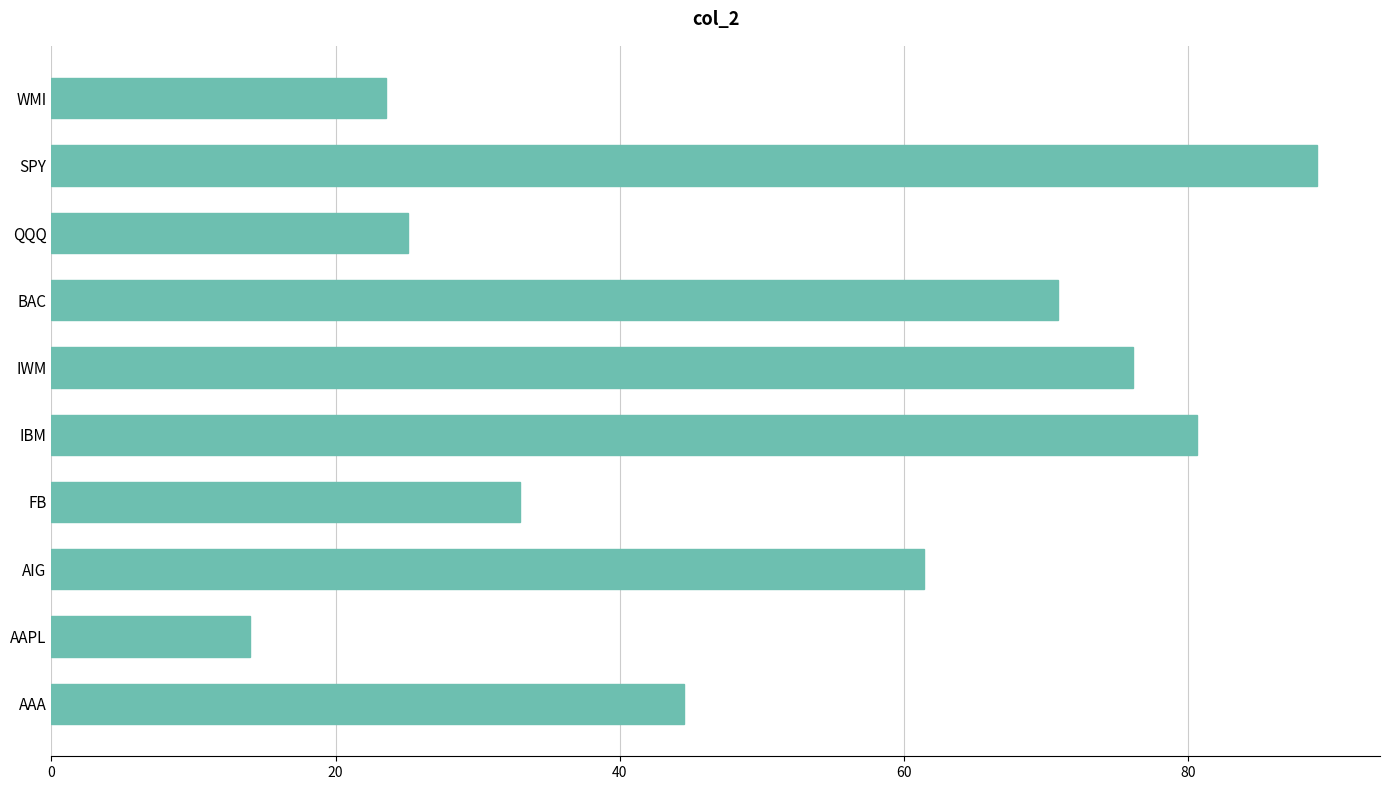

Reading top to bottom, extract all data points from this chart.

WMI=23.6	SPY=89.0	QQQ=25.1	BAC=70.8	IWM=76.1	IBM=80.6	FB=33.0	AIG=61.4	AAPL=14.0	AAA=44.5